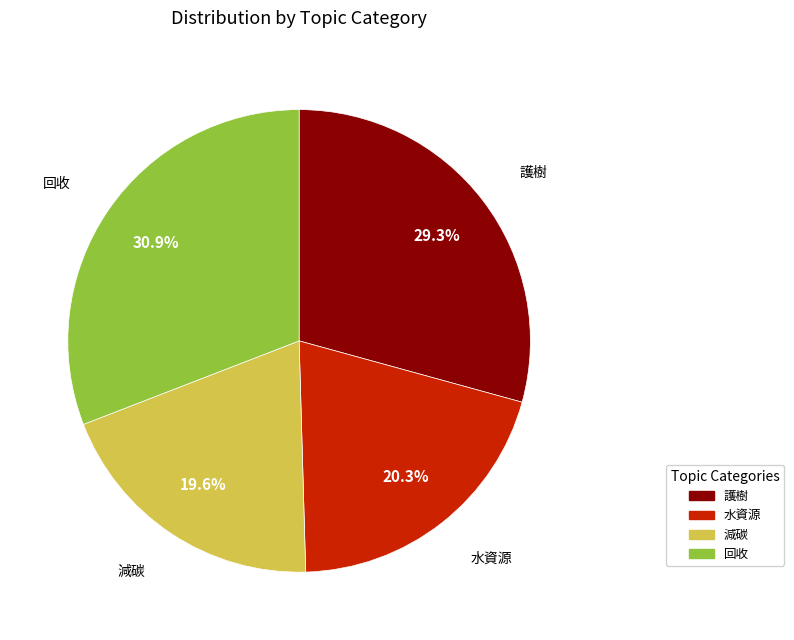

Do 減碳 and 水資源 together represent more than half of the pie?

No